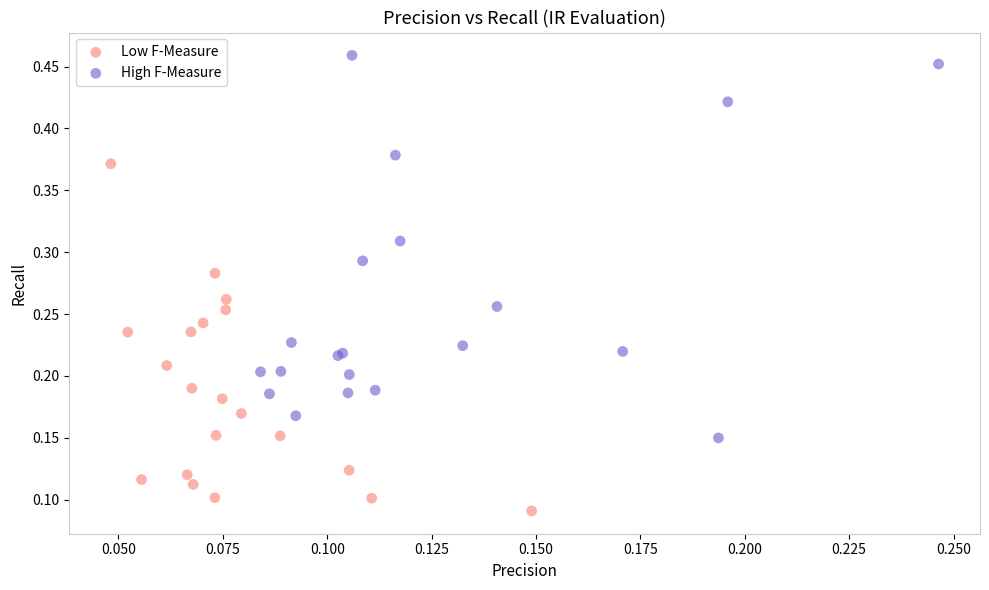

Which series reaches the minimum Y coordinate?

Low F-Measure